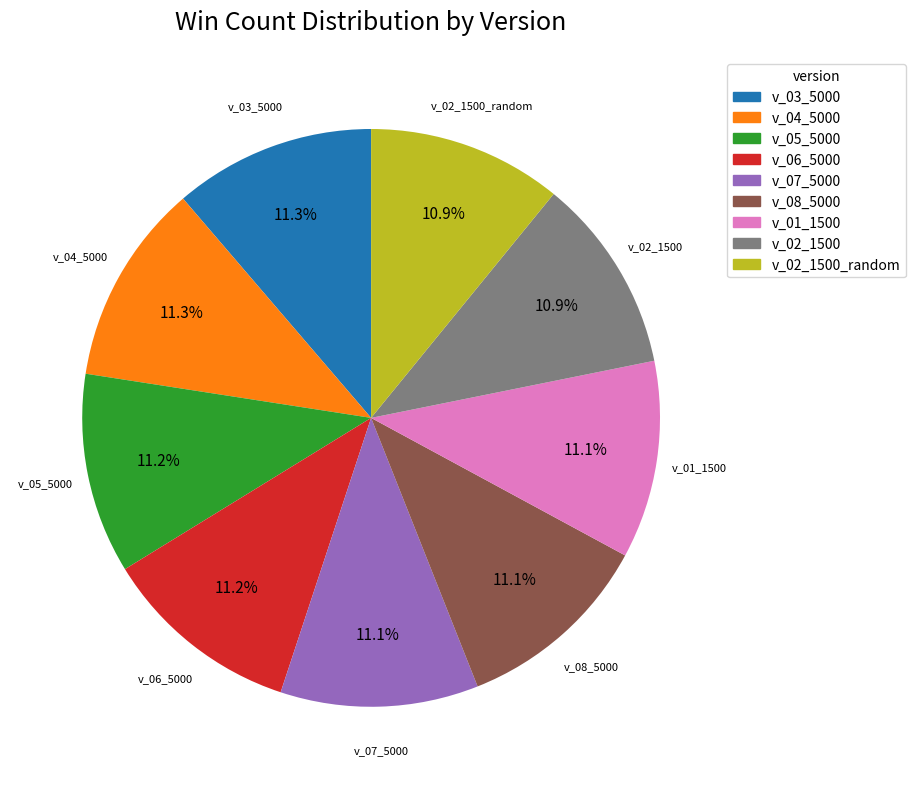

How many segments does this pie chart have?

9